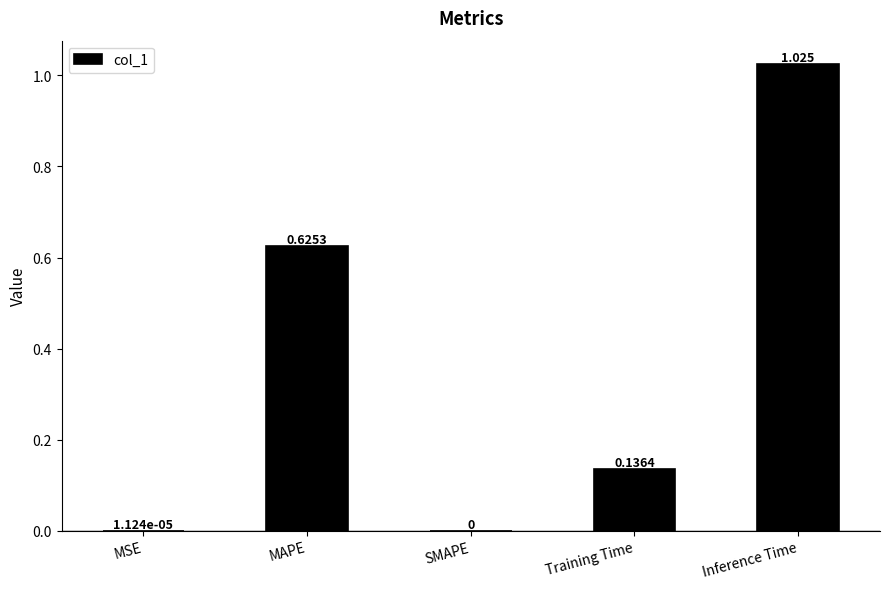

How many categories are shown in the chart?

5